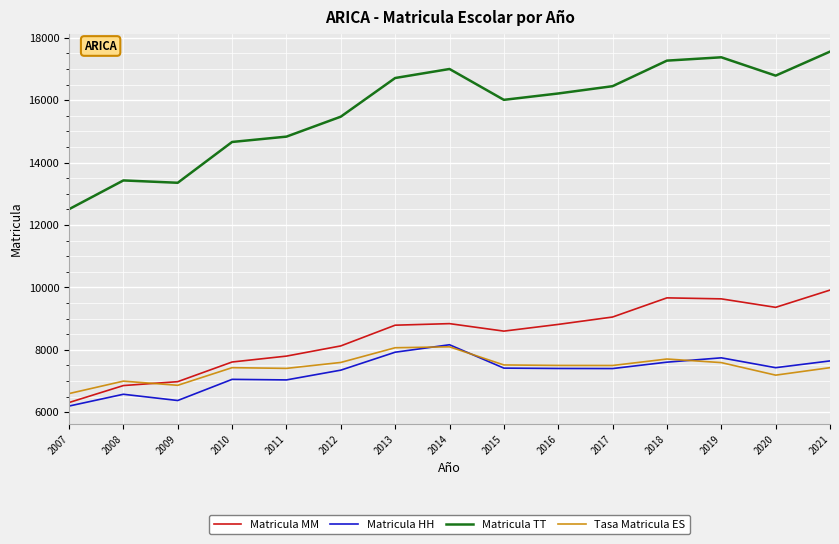

What is the sum of all Matricula TT values?

235640.0